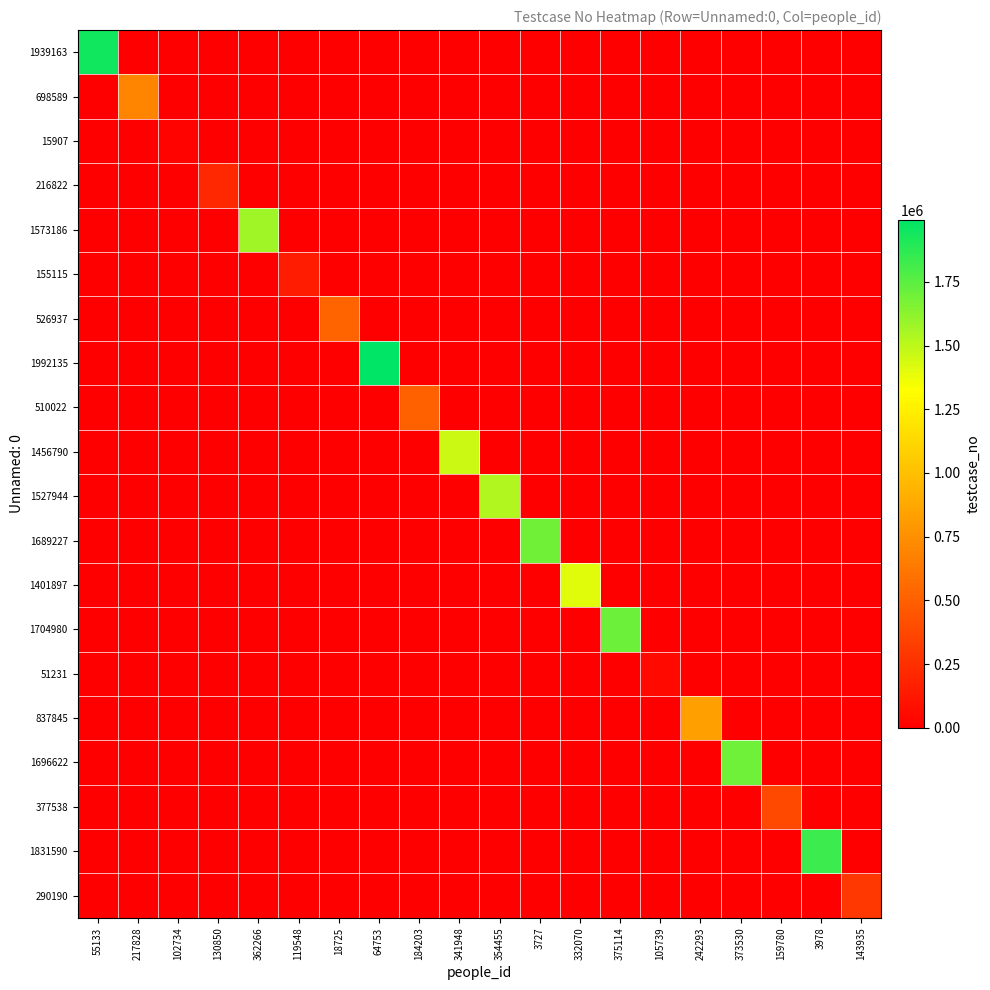

Reading left to right, transcribe all the data shown in this chart.

1939163: 55133=1939164	217828=0	102734=0	130850=0	362266=0	119548=0	18725=0	64753=0	184203=0	341948=0	354455=0	3727=0	332070=0	375114=0	105739=0	242293=0	373530=0	159780=0	3978=0	143935=0
698589: 55133=0	217828=698590	102734=0	130850=0	362266=0	119548=0	18725=0	64753=0	184203=0	341948=0	354455=0	3727=0	332070=0	375114=0	105739=0	242293=0	373530=0	159780=0	3978=0	143935=0
15907: 55133=0	217828=0	102734=15908	130850=0	362266=0	119548=0	18725=0	64753=0	184203=0	341948=0	354455=0	3727=0	332070=0	375114=0	105739=0	242293=0	373530=0	159780=0	3978=0	143935=0
216822: 55133=0	217828=0	102734=0	130850=216823	362266=0	119548=0	18725=0	64753=0	184203=0	341948=0	354455=0	3727=0	332070=0	375114=0	105739=0	242293=0	373530=0	159780=0	3978=0	143935=0
1573186: 55133=0	217828=0	102734=0	130850=0	362266=1573187	119548=0	18725=0	64753=0	184203=0	341948=0	354455=0	3727=0	332070=0	375114=0	105739=0	242293=0	373530=0	159780=0	3978=0	143935=0
155115: 55133=0	217828=0	102734=0	130850=0	362266=0	119548=155116	18725=0	64753=0	184203=0	341948=0	354455=0	3727=0	332070=0	375114=0	105739=0	242293=0	373530=0	159780=0	3978=0	143935=0
526937: 55133=0	217828=0	102734=0	130850=0	362266=0	119548=0	18725=526938	64753=0	184203=0	341948=0	354455=0	3727=0	332070=0	375114=0	105739=0	242293=0	373530=0	159780=0	3978=0	143935=0
1992135: 55133=0	217828=0	102734=0	130850=0	362266=0	119548=0	18725=0	64753=1992136	184203=0	341948=0	354455=0	3727=0	332070=0	375114=0	105739=0	242293=0	373530=0	159780=0	3978=0	143935=0
510022: 55133=0	217828=0	102734=0	130850=0	362266=0	119548=0	18725=0	64753=0	184203=510023	341948=0	354455=0	3727=0	332070=0	375114=0	105739=0	242293=0	373530=0	159780=0	3978=0	143935=0
1456790: 55133=0	217828=0	102734=0	130850=0	362266=0	119548=0	18725=0	64753=0	184203=0	341948=1456791	354455=0	3727=0	332070=0	375114=0	105739=0	242293=0	373530=0	159780=0	3978=0	143935=0
1527944: 55133=0	217828=0	102734=0	130850=0	362266=0	119548=0	18725=0	64753=0	184203=0	341948=0	354455=1527945	3727=0	332070=0	375114=0	105739=0	242293=0	373530=0	159780=0	3978=0	143935=0
1689227: 55133=0	217828=0	102734=0	130850=0	362266=0	119548=0	18725=0	64753=0	184203=0	341948=0	354455=0	3727=1689228	332070=0	375114=0	105739=0	242293=0	373530=0	159780=0	3978=0	143935=0
1401897: 55133=0	217828=0	102734=0	130850=0	362266=0	119548=0	18725=0	64753=0	184203=0	341948=0	354455=0	3727=0	332070=1401898	375114=0	105739=0	242293=0	373530=0	159780=0	3978=0	143935=0
1704980: 55133=0	217828=0	102734=0	130850=0	362266=0	119548=0	18725=0	64753=0	184203=0	341948=0	354455=0	3727=0	332070=0	375114=1704981	105739=0	242293=0	373530=0	159780=0	3978=0	143935=0
51231: 55133=0	217828=0	102734=0	130850=0	362266=0	119548=0	18725=0	64753=0	184203=0	341948=0	354455=0	3727=0	332070=0	375114=0	105739=51232	242293=0	373530=0	159780=0	3978=0	143935=0
837845: 55133=0	217828=0	102734=0	130850=0	362266=0	119548=0	18725=0	64753=0	184203=0	341948=0	354455=0	3727=0	332070=0	375114=0	105739=0	242293=837846	373530=0	159780=0	3978=0	143935=0
1696622: 55133=0	217828=0	102734=0	130850=0	362266=0	119548=0	18725=0	64753=0	184203=0	341948=0	354455=0	3727=0	332070=0	375114=0	105739=0	242293=0	373530=1696623	159780=0	3978=0	143935=0
377538: 55133=0	217828=0	102734=0	130850=0	362266=0	119548=0	18725=0	64753=0	184203=0	341948=0	354455=0	3727=0	332070=0	375114=0	105739=0	242293=0	373530=0	159780=377539	3978=0	143935=0
1831590: 55133=0	217828=0	102734=0	130850=0	362266=0	119548=0	18725=0	64753=0	184203=0	341948=0	354455=0	3727=0	332070=0	375114=0	105739=0	242293=0	373530=0	159780=0	3978=1831591	143935=0
290190: 55133=0	217828=0	102734=0	130850=0	362266=0	119548=0	18725=0	64753=0	184203=0	341948=0	354455=0	3727=0	332070=0	375114=0	105739=0	242293=0	373530=0	159780=0	3978=0	143935=290191